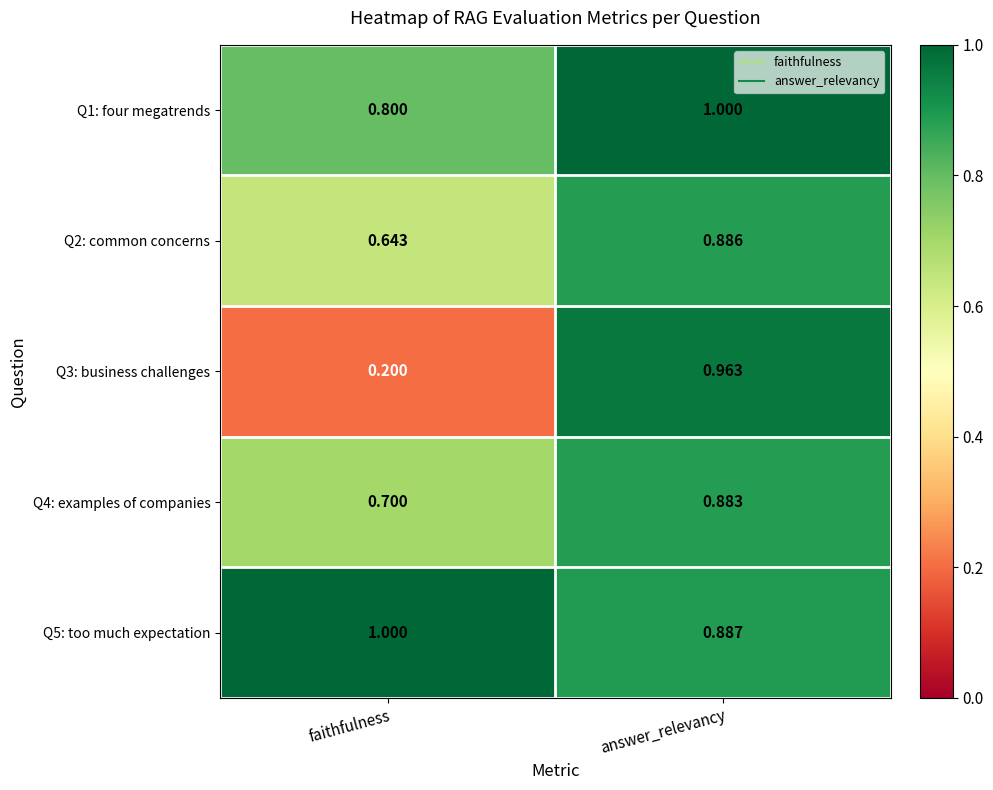

What is the spread (max minus min) of values at faithfulness?

0.8